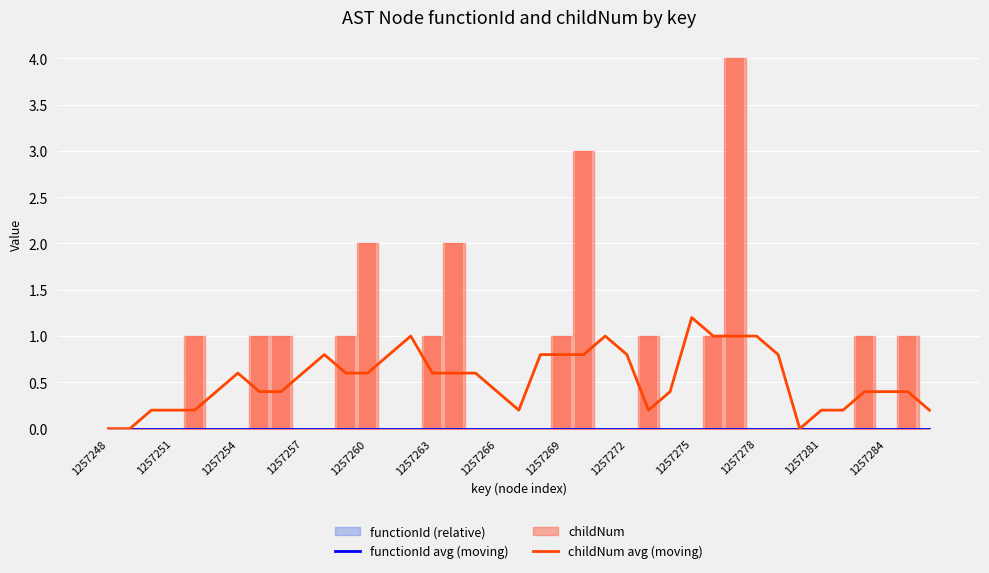

Which series has the largest total across all categories?

childNum avg (moving)